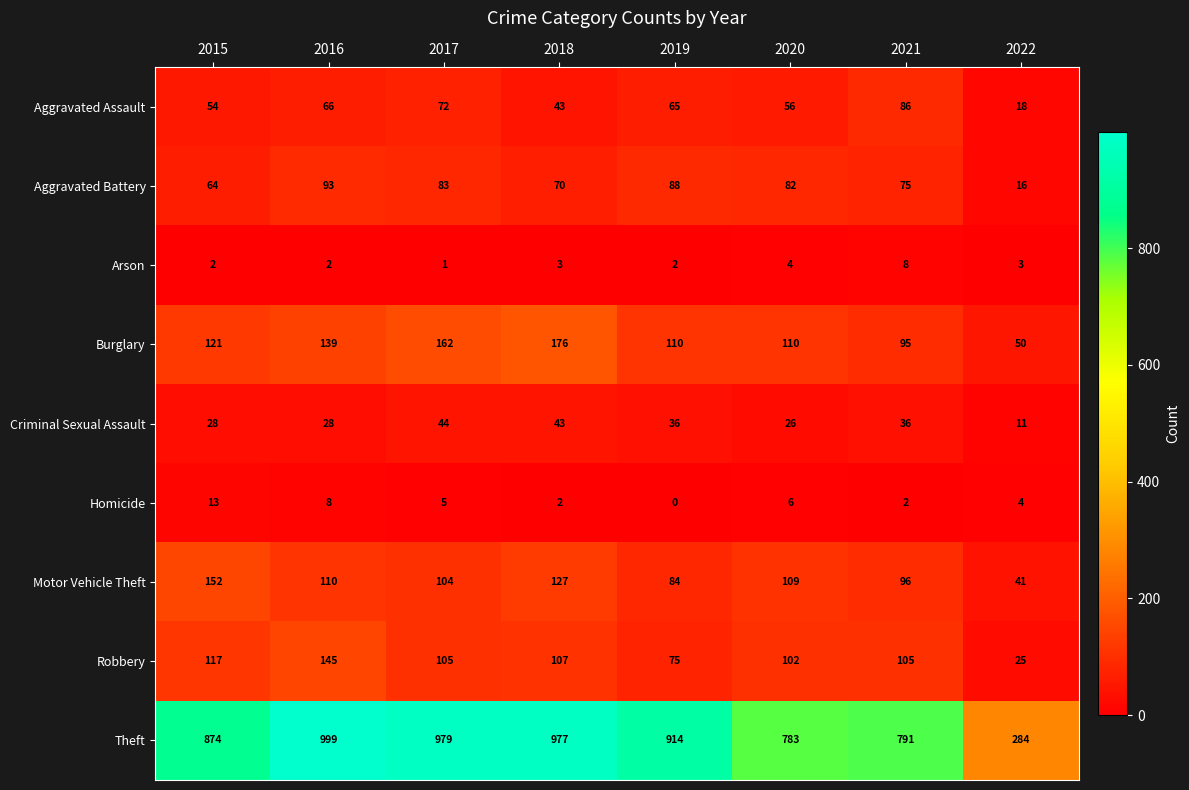

At which category is the sum across all series the highest?

2016